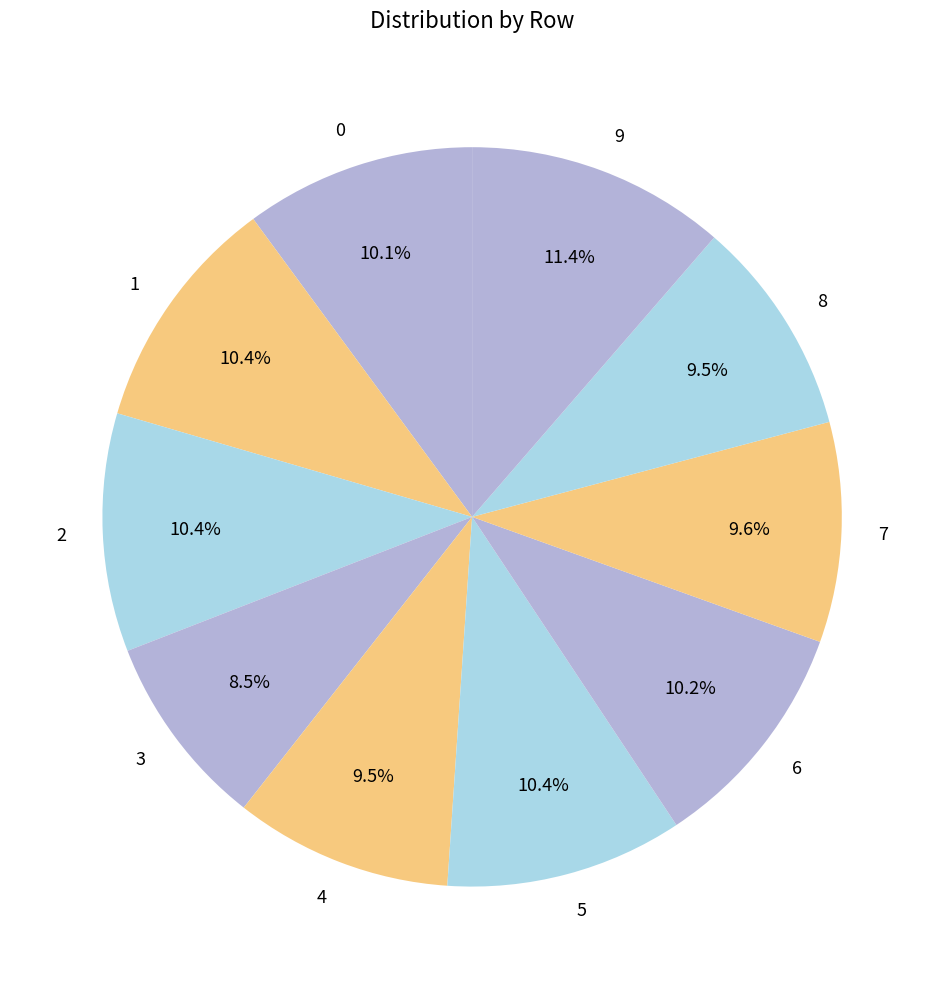

Do 4 and 8 together represent more than half of the pie?

No